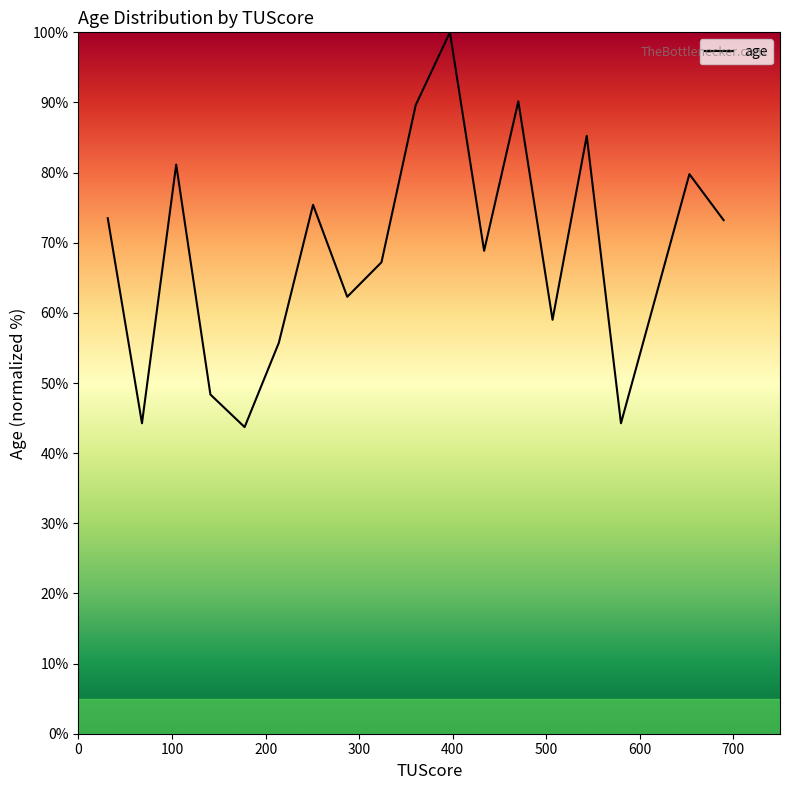

What is the maximum value shown in the chart?

100.0